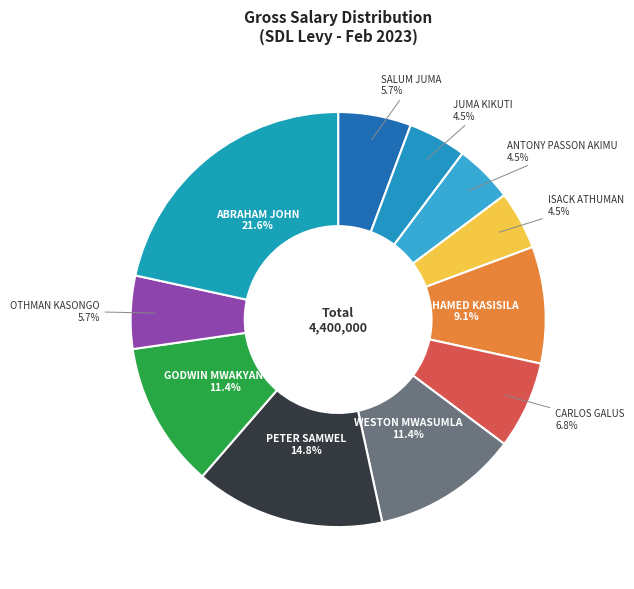

Count the number of slices in the pie.

11